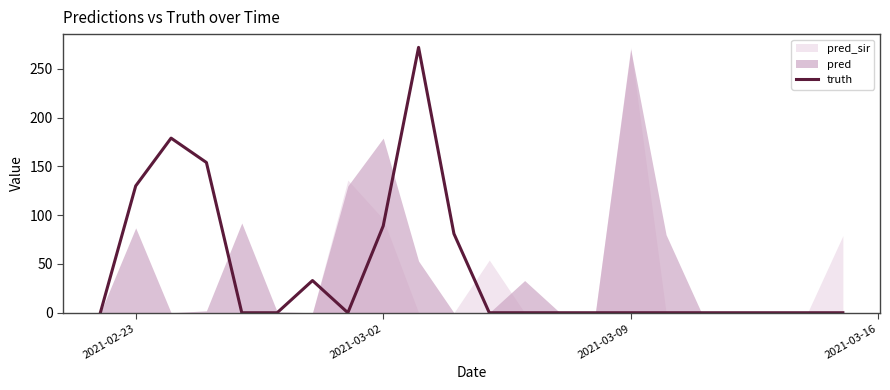

What is the average value?

43